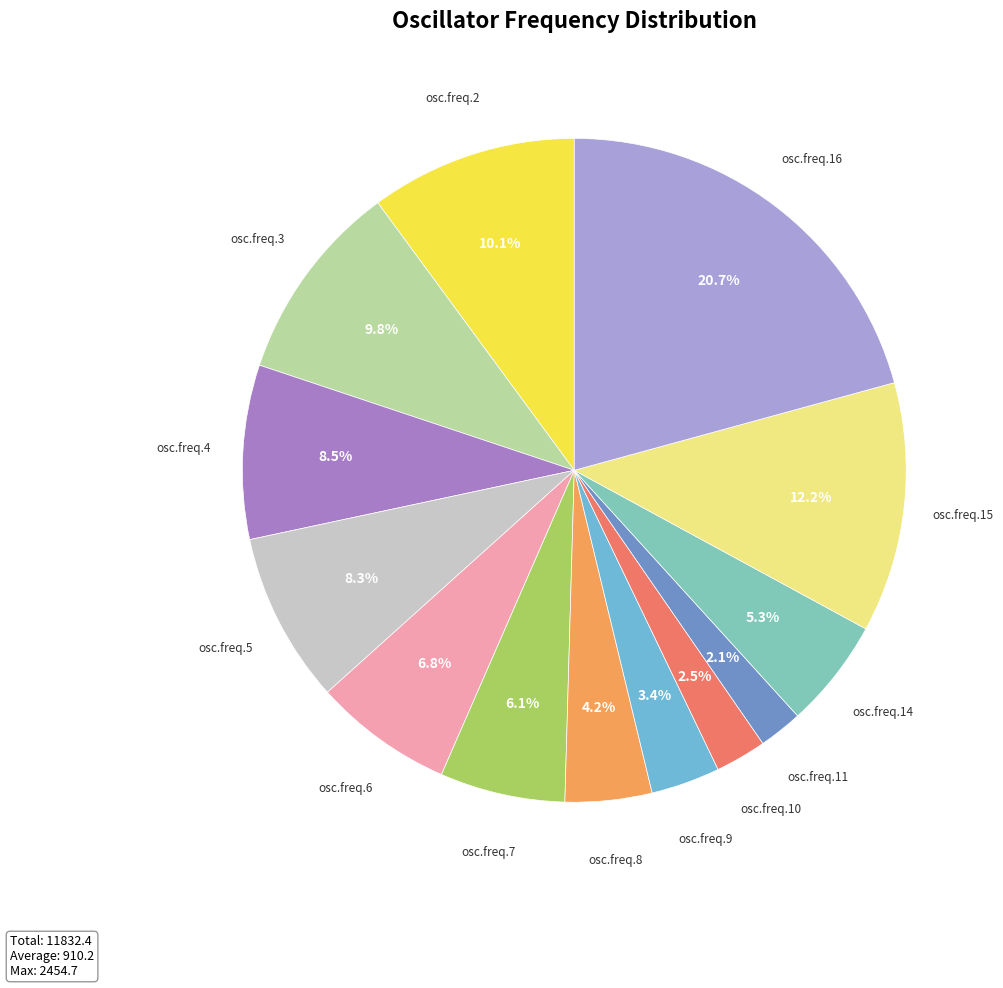

To the nearest percent, what is the difference between the largest and smallest slice percentages?

19%